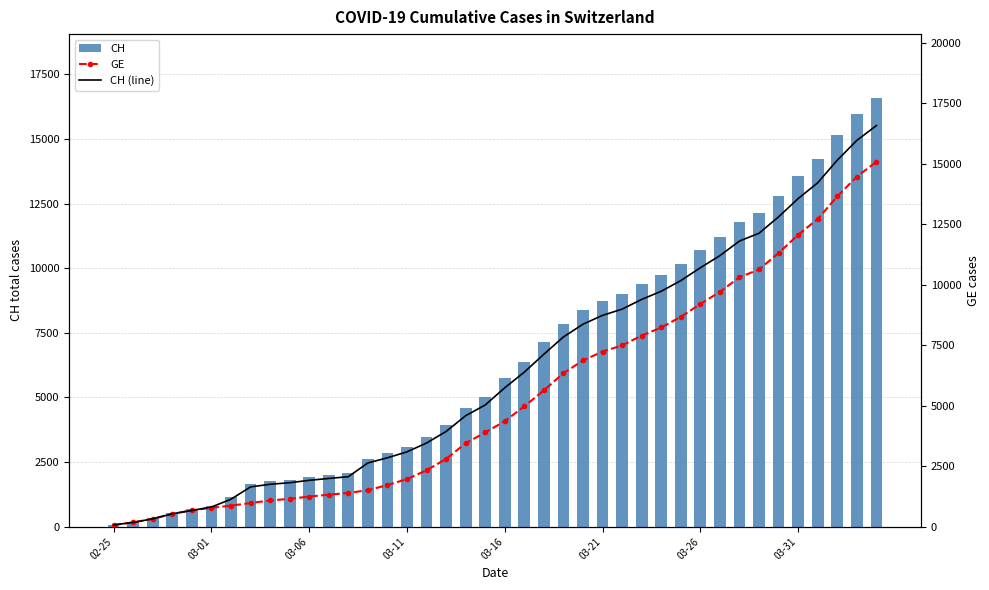

What is the sum of all CH (line) values?

257068